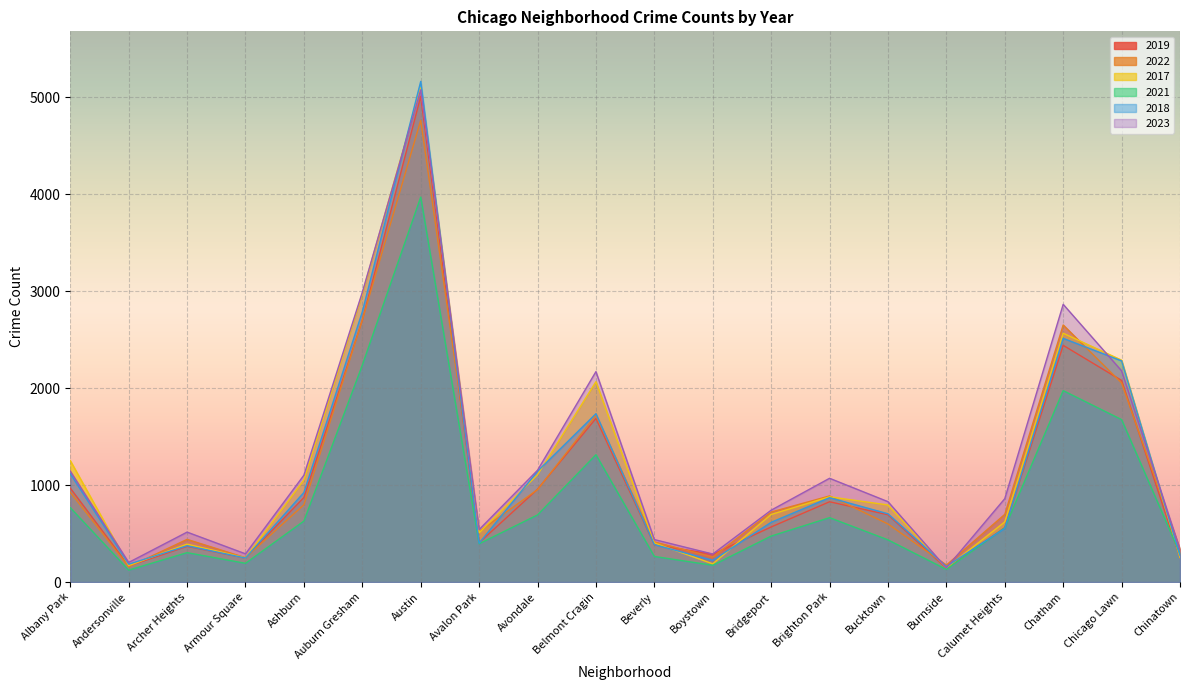

Reading left to right, transcribe all the data shown in this chart.

2019: 968	166	368	249	872	2700	5008	405	957	1687	385	287	568	828	694	142	561	2441	2079	253
2022: 926	157	440	251	797	2702	4761	522	953	1720	414	258	722	888	599	175	698	2651	2053	338
2017: 1252	171	391	250	1053	2973	5096	508	1107	2066	403	188	697	879	795	145	620	2566	2288	253
2021: 767	123	303	193	629	2237	3970	395	692	1313	264	173	474	664	435	130	559	1974	1675	293
2018: 1117	184	374	248	924	2787	5163	401	1142	1736	386	224	616	870	704	160	554	2513	2281	273
2023: 1144	202	515	291	1102	2988	5076	541	1153	2170	438	289	741	1070	829	145	860	2864	2178	335